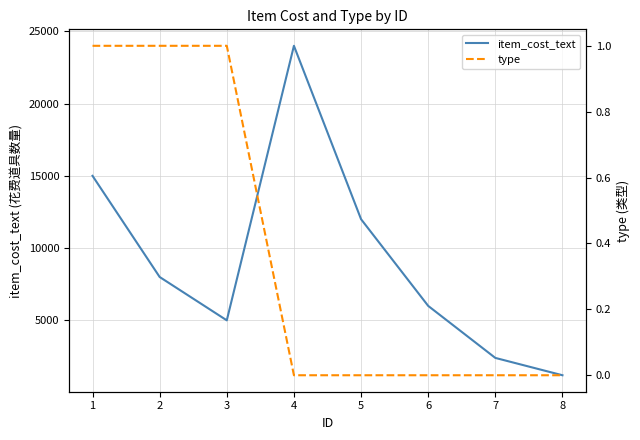

Is it true that type equals 2 at 3?

False